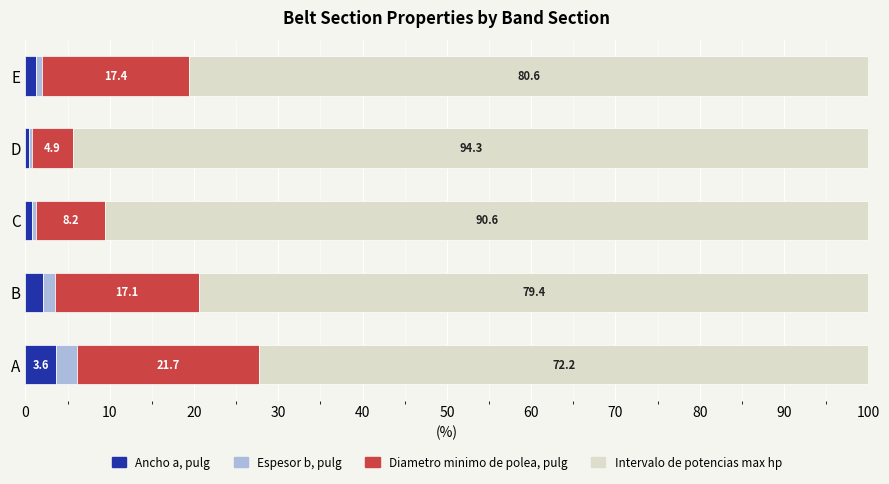

What is the total value across all series at E?

100.0